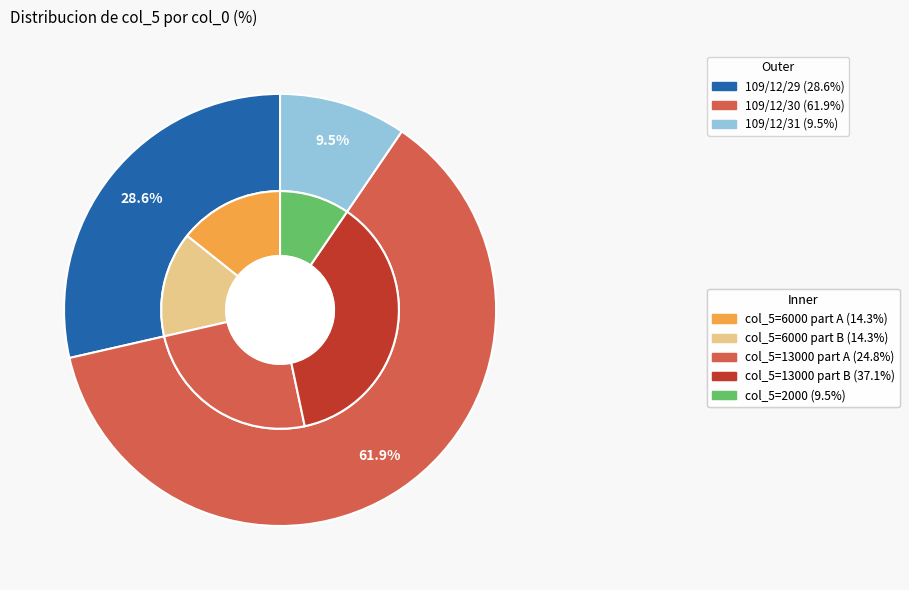

Does 109/12/30 account for over 50% of the chart?

Yes